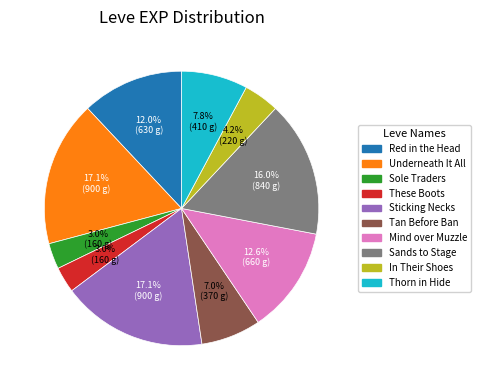

Does any single category account for the majority?

No